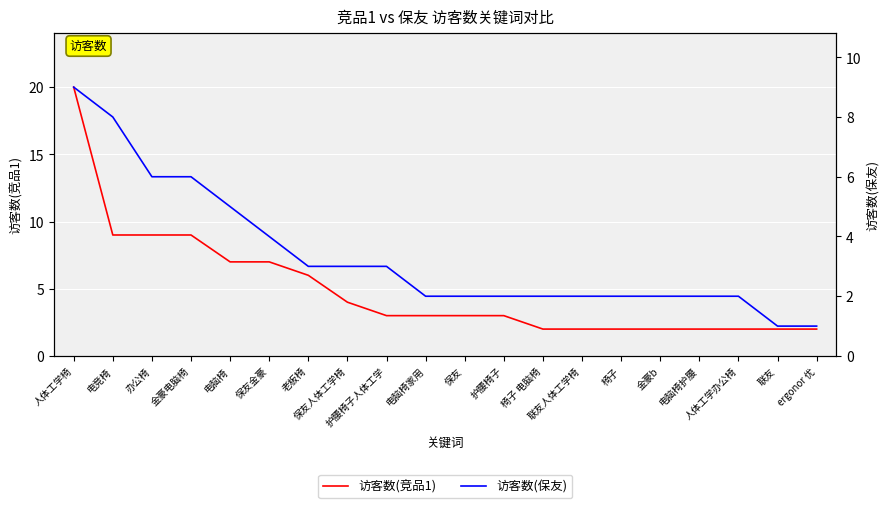

What is the value of the 访客数(保友) point at the 1st from the left?

9